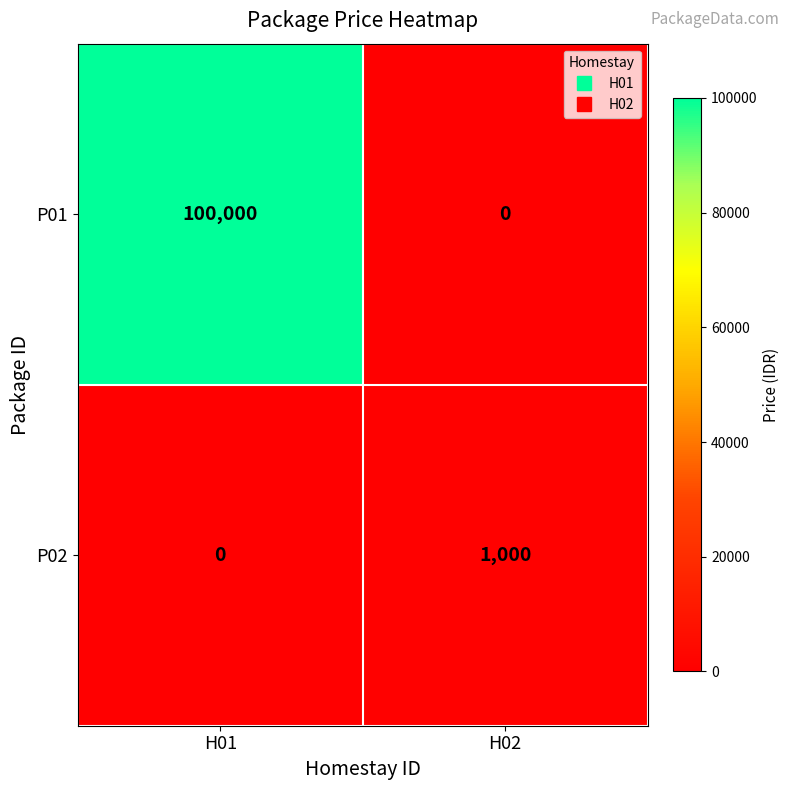

Which series has the largest total across all categories?

P01